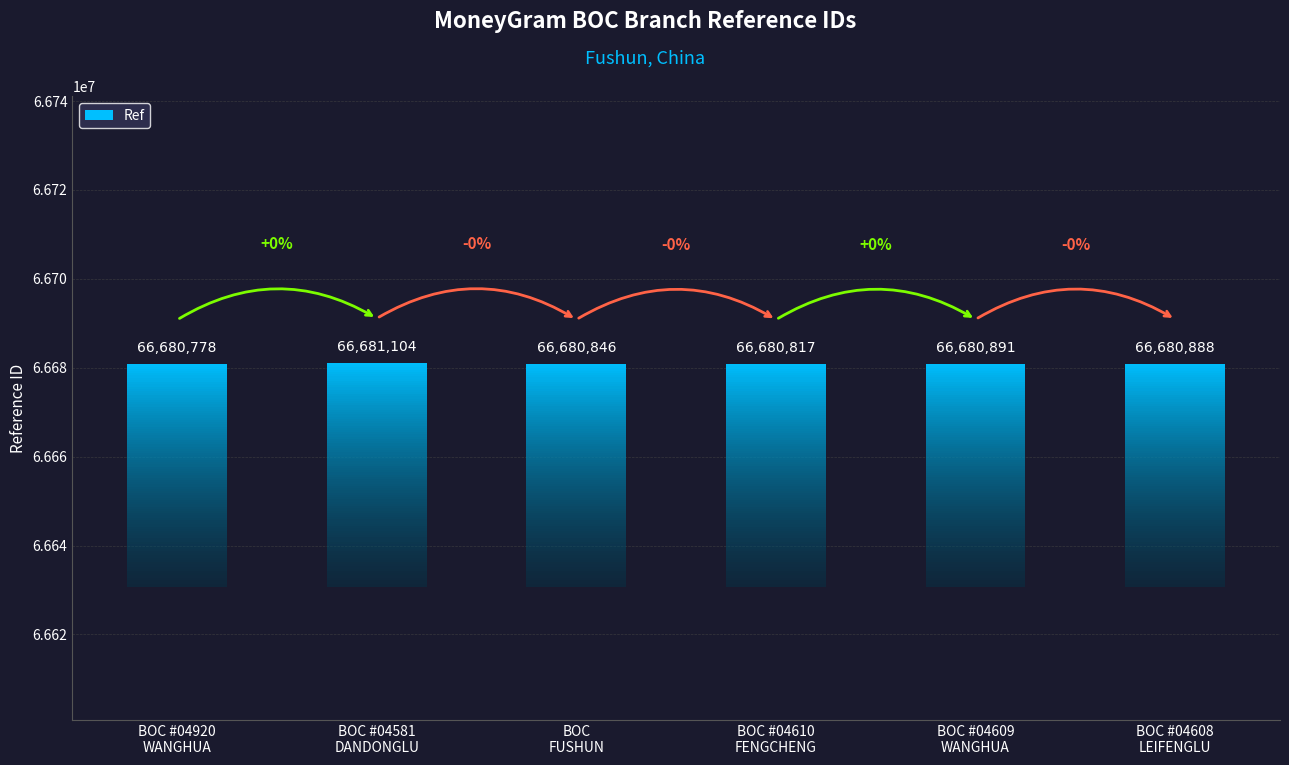

What is the minimum value shown in the chart?

66680778